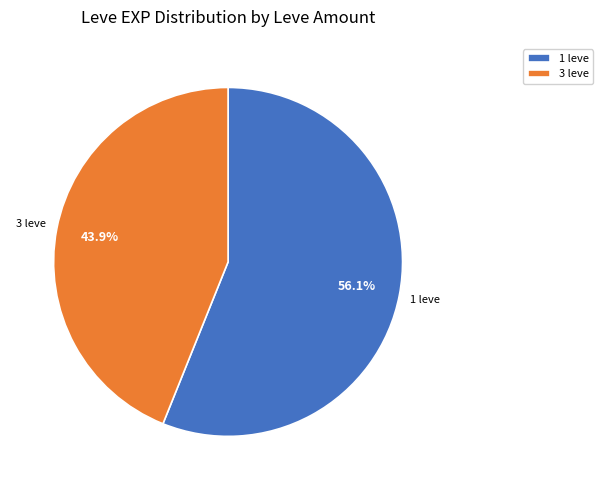

Which has a higher value, 3 leve or 1 leve?

1 leve